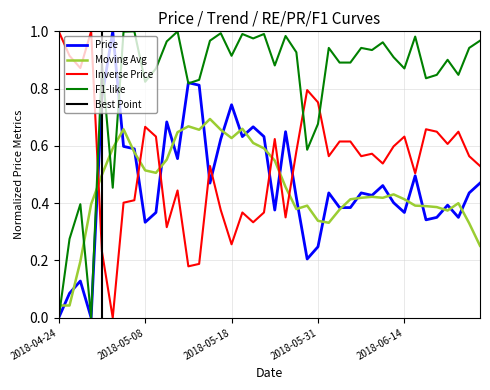

What is the sum of the values at 2018-06-11 and 2018-05-25?

0.8